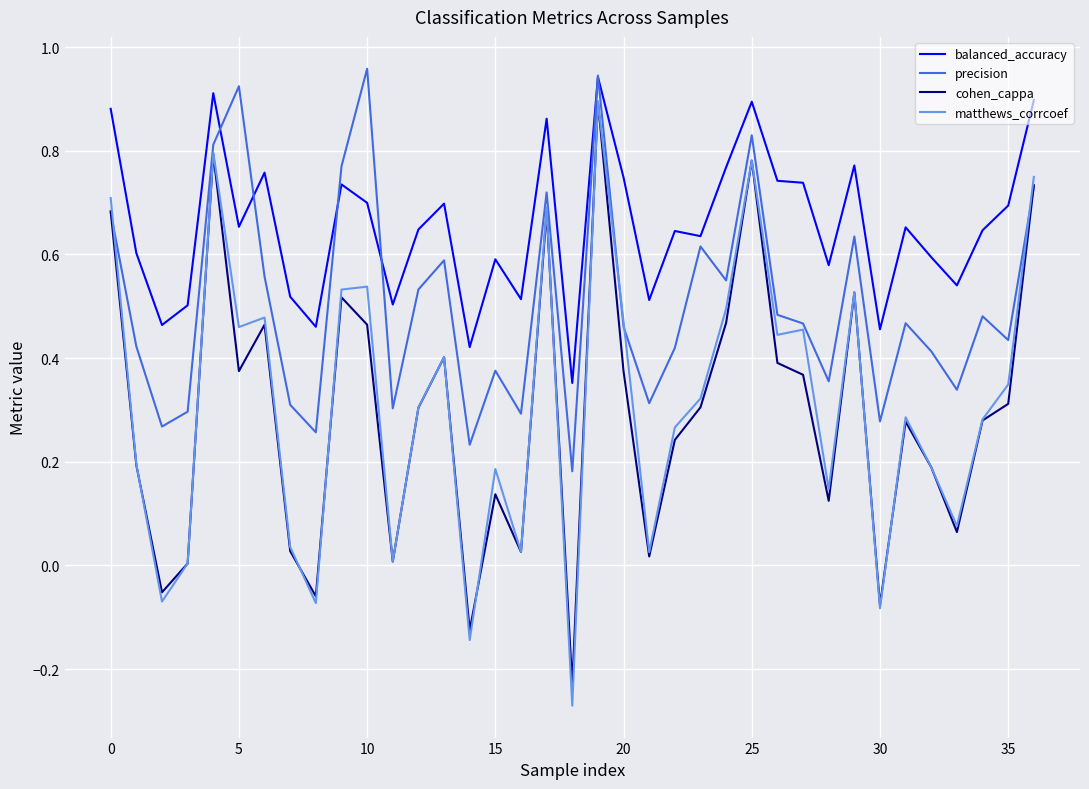

True or false: matthews_corrcoef and balanced_accuracy intersect in this chart.

False